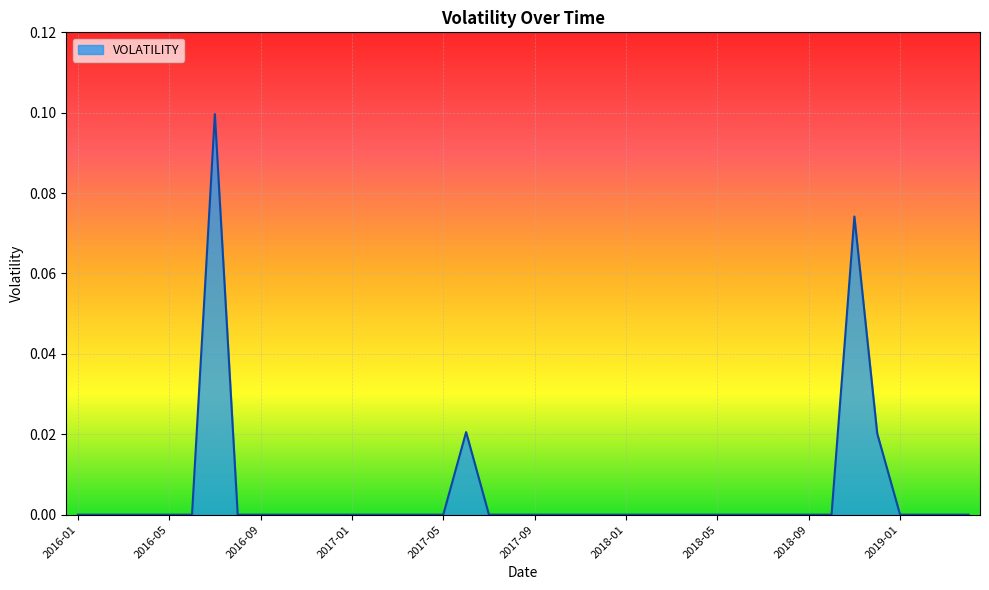

Rank the categories by value from lowest to highest.

2016-01, 2016-02, 2016-03, 2016-04, 2016-05, 2016-06, 2016-08, 2016-09, 2016-10, 2016-11, 2016-12, 2017-01, 2017-02, 2017-03, 2017-04, 2017-05, 2017-07, 2017-08, 2017-09, 2017-10, 2017-11, 2017-12, 2018-01, 2018-02, 2018-03, 2018-04, 2018-05, 2018-06, 2018-07, 2018-08, 2018-09, 2018-10, 2019-01, 2019-02, 2019-03, 2019-04, 2018-12, 2017-06, 2018-11, 2016-07